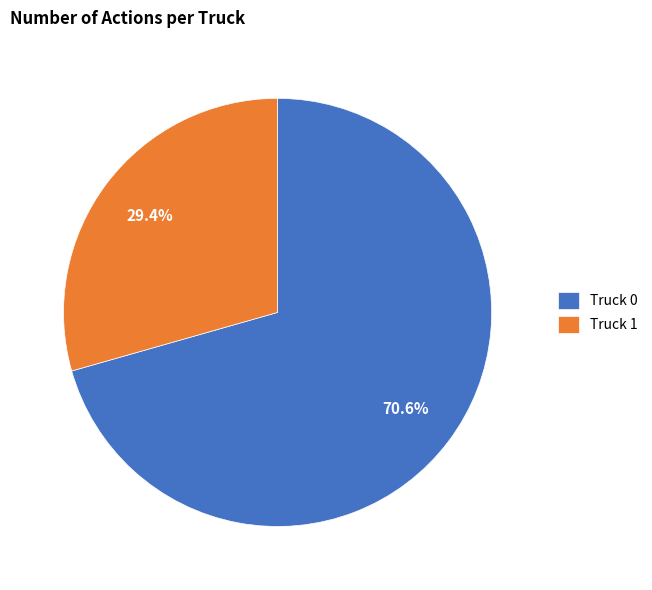

How many slices are in this pie chart?

2